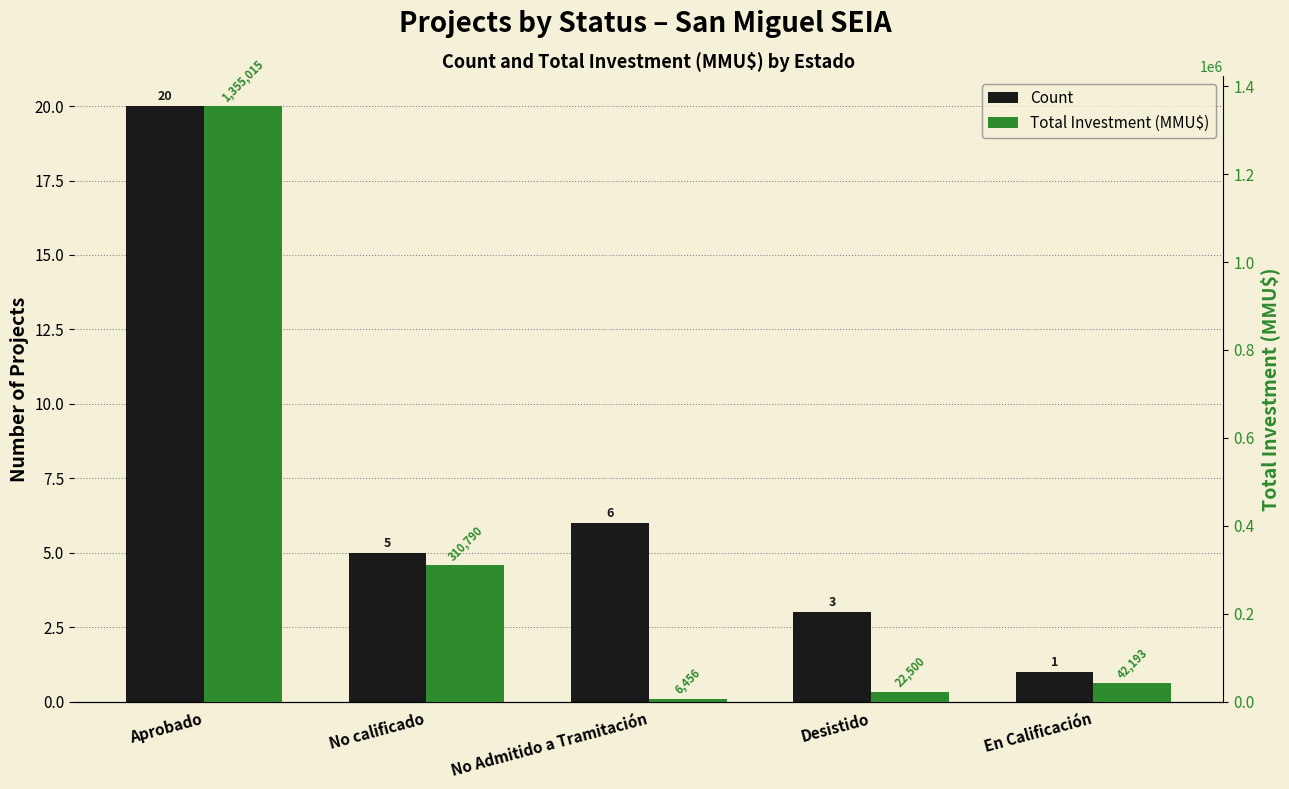

Is the value of Count at Aprobado greater than the value of Total Investment (MMU$) at No calificado?

No